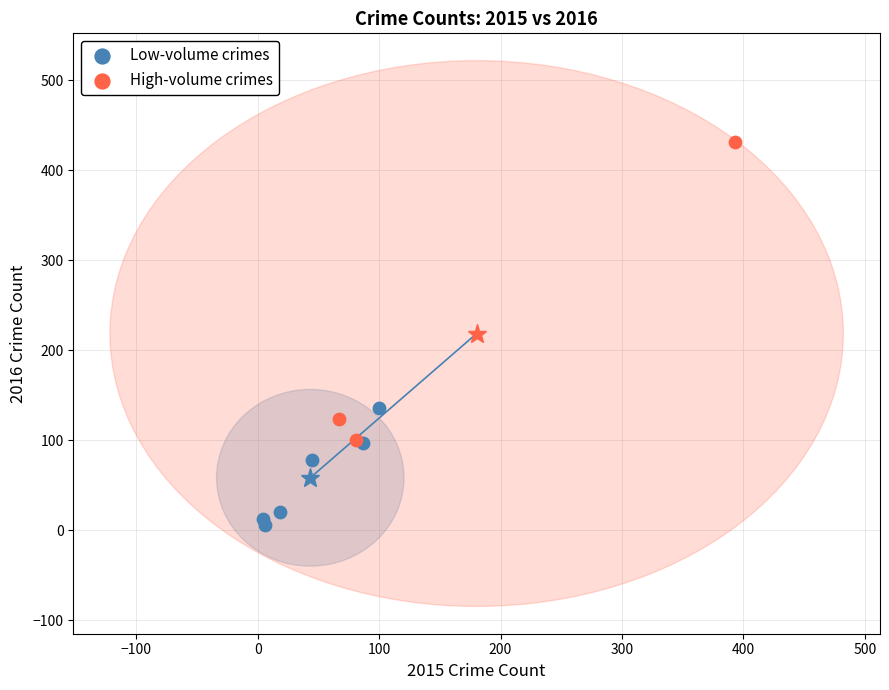

Which series has the largest Y range (max minus min)?

High-volume crimes